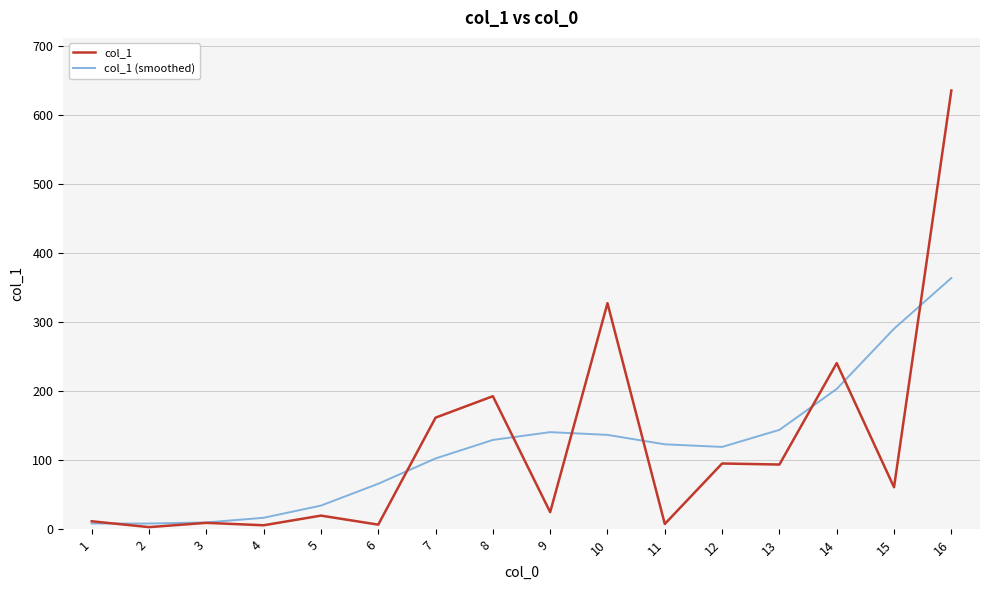

How many lines are shown in the chart?

2